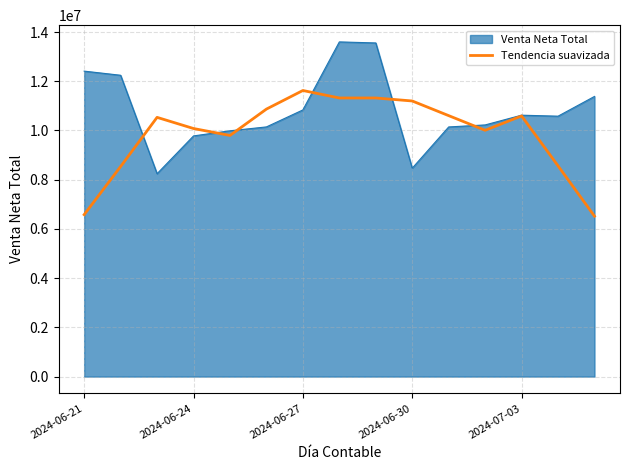

Rank the series by their average value, from lowest to highest.

Tendencia suavizada, Venta Neta Total